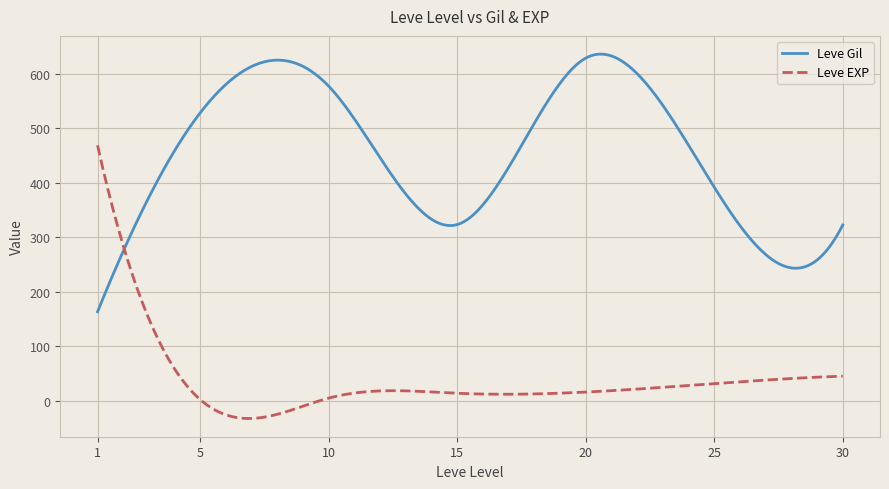

What is the minimum value for Leve EXP?

-32.1